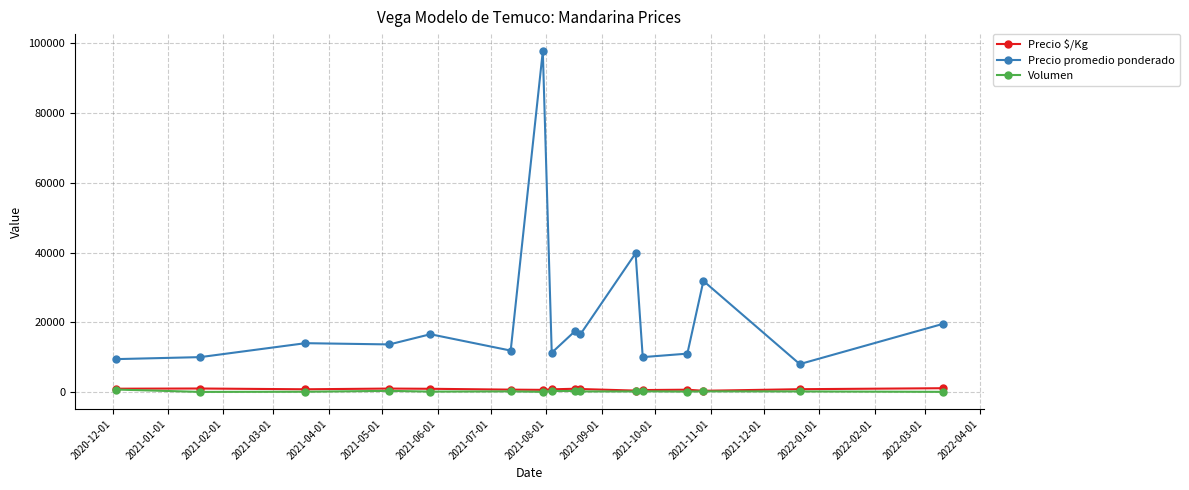

Which series has the largest total across all categories?

Precio promedio ponderado